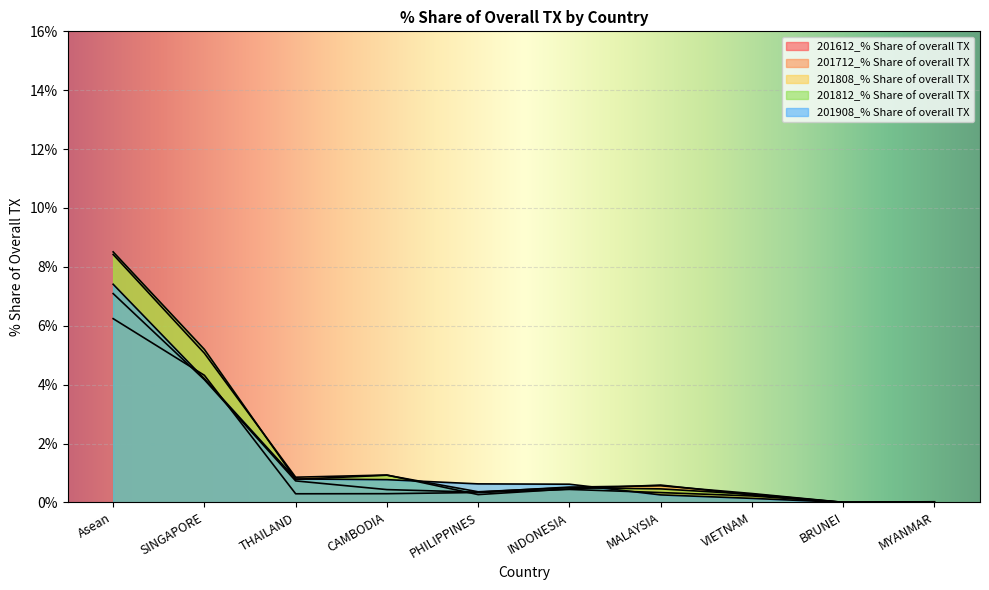

What is the average value of the 201808_% Share of overall TX series?

1.7